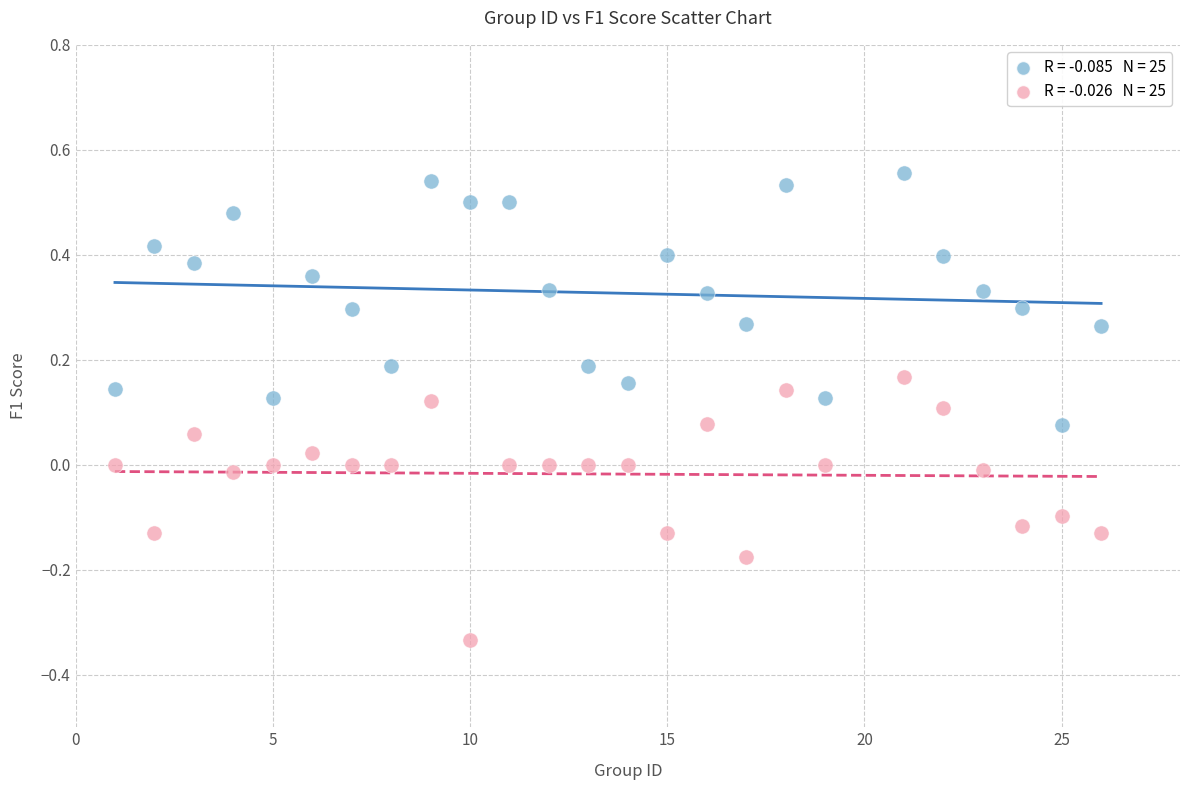

Across all data points, what is the range of Y values (max minus min)?

0.9